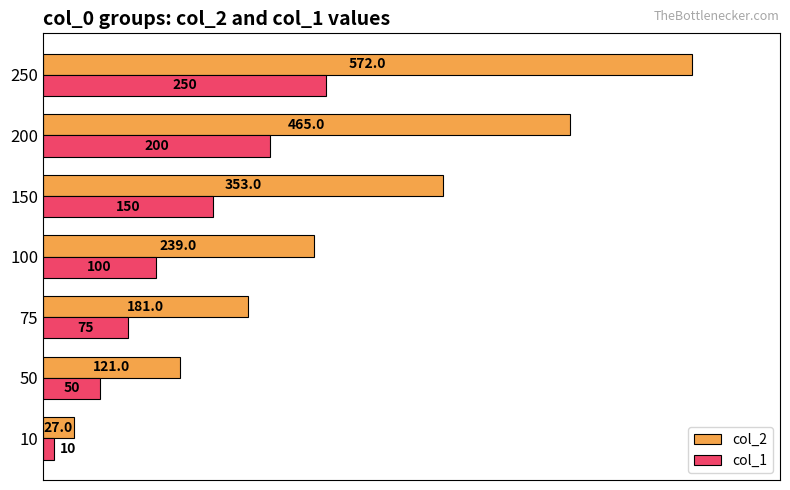

At which category is the sum across all series the highest?

250